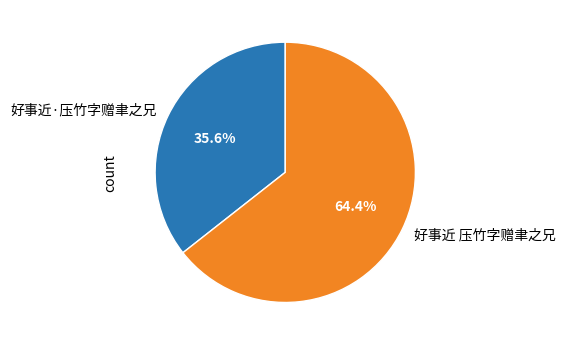

Which slice is the smallest?

好事近·压竹字赠聿之兄